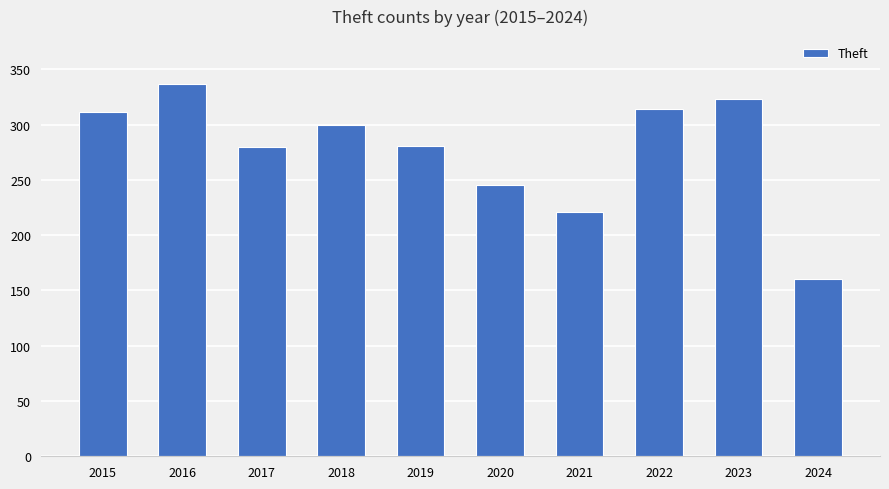

At which label does the data first exceed 300?

2015